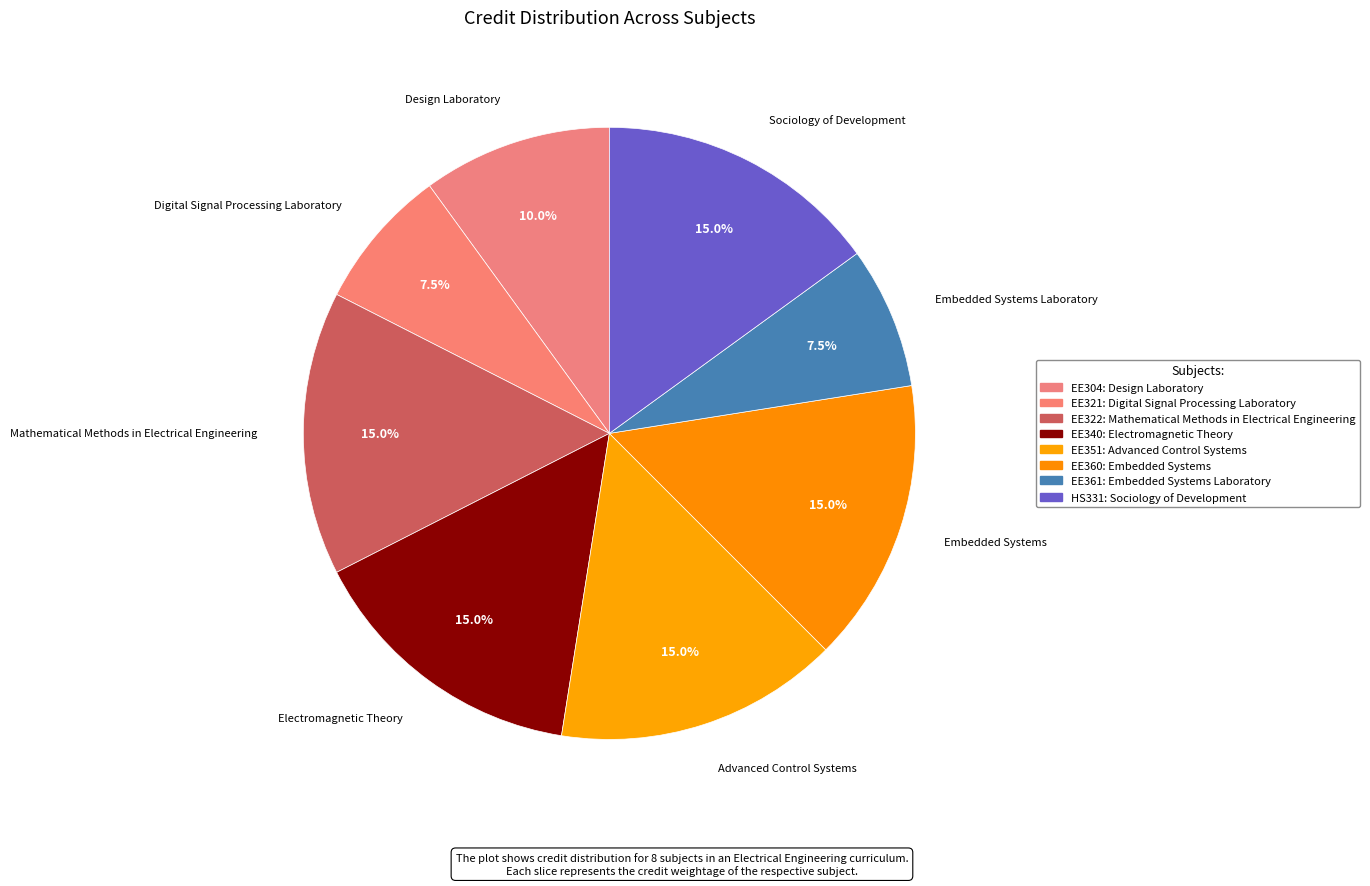

Does Embedded Systems represent more than half of the total?

No